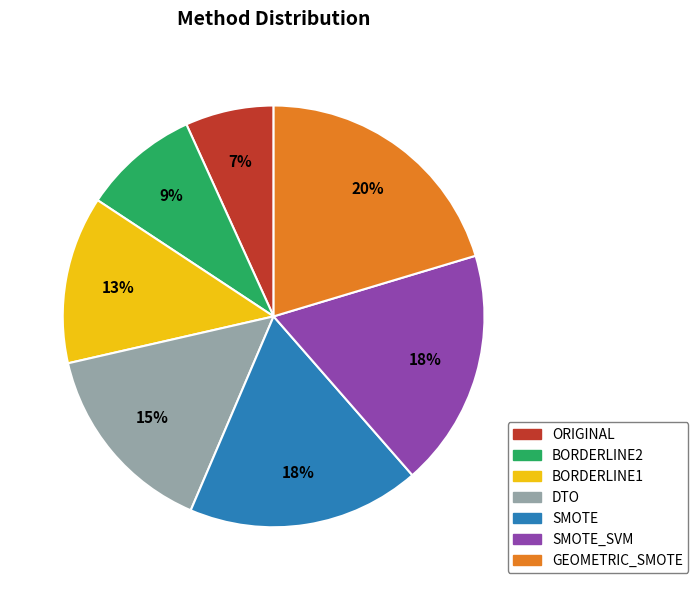

Which slice is the smallest?

ORIGINAL